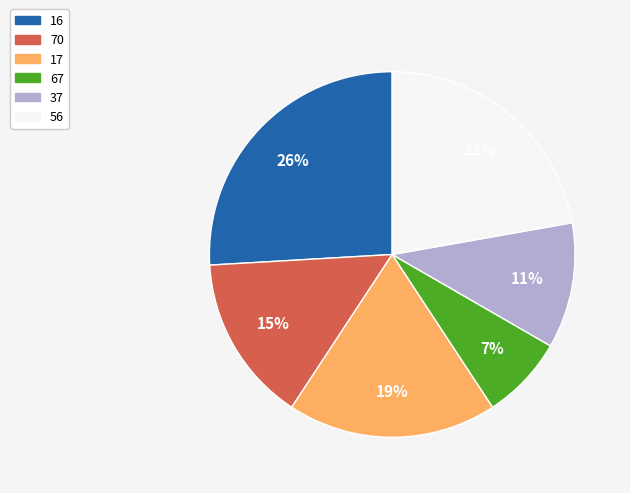

Which category has the biggest portion of the pie?

16